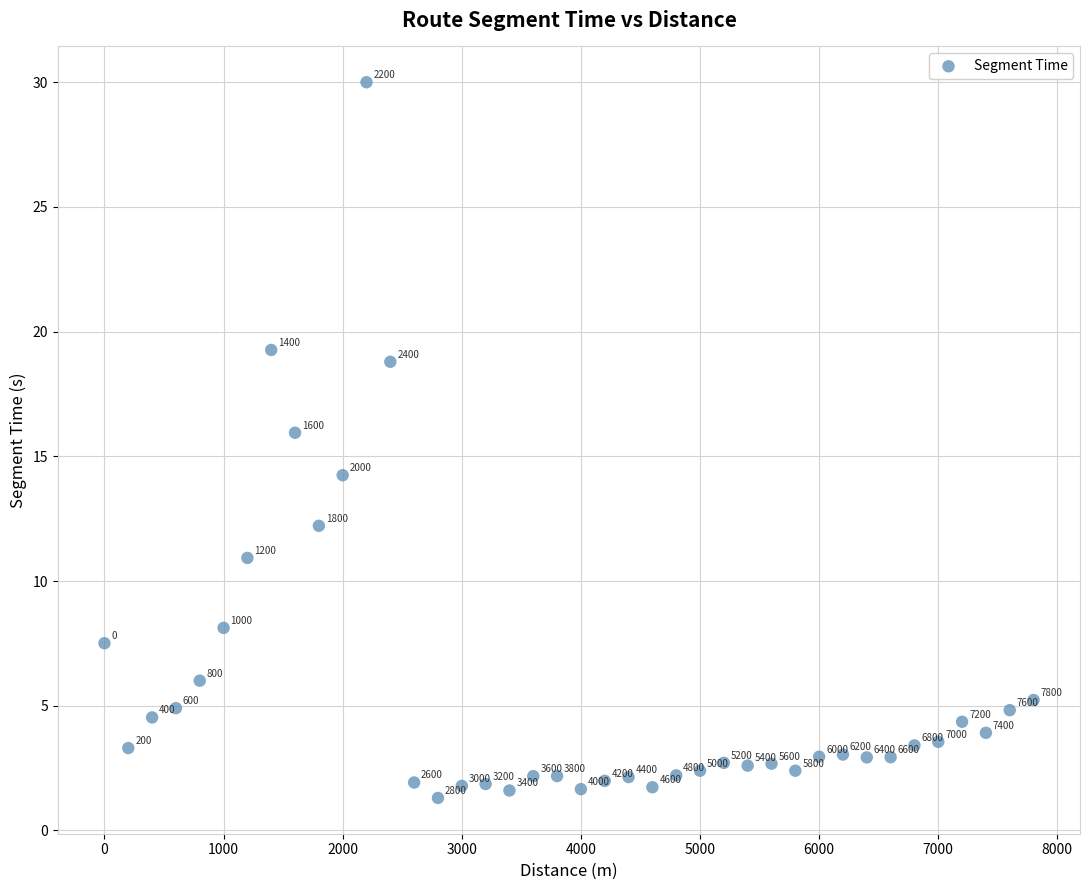

What is the range of Y values (max minus min)?

28.7